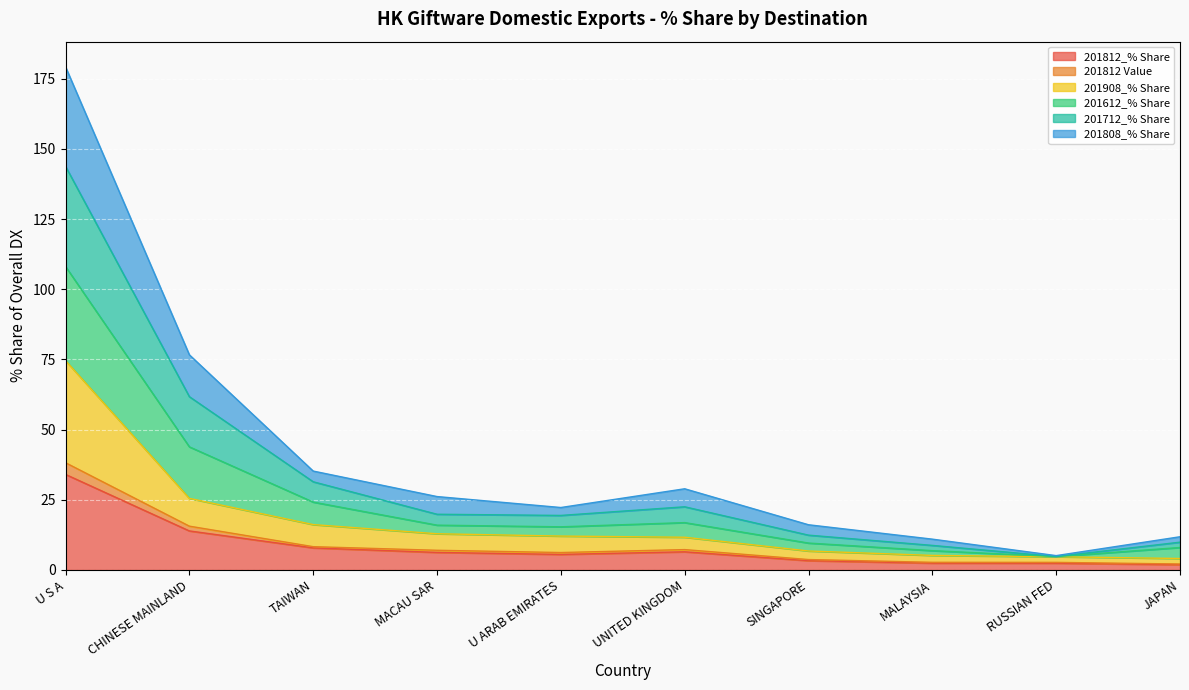

At which category is the sum across all series the highest?

U S A